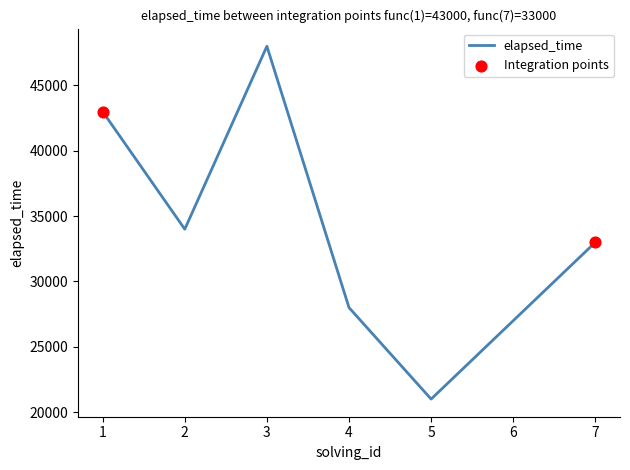

Between 2 and 6, which is larger?

2